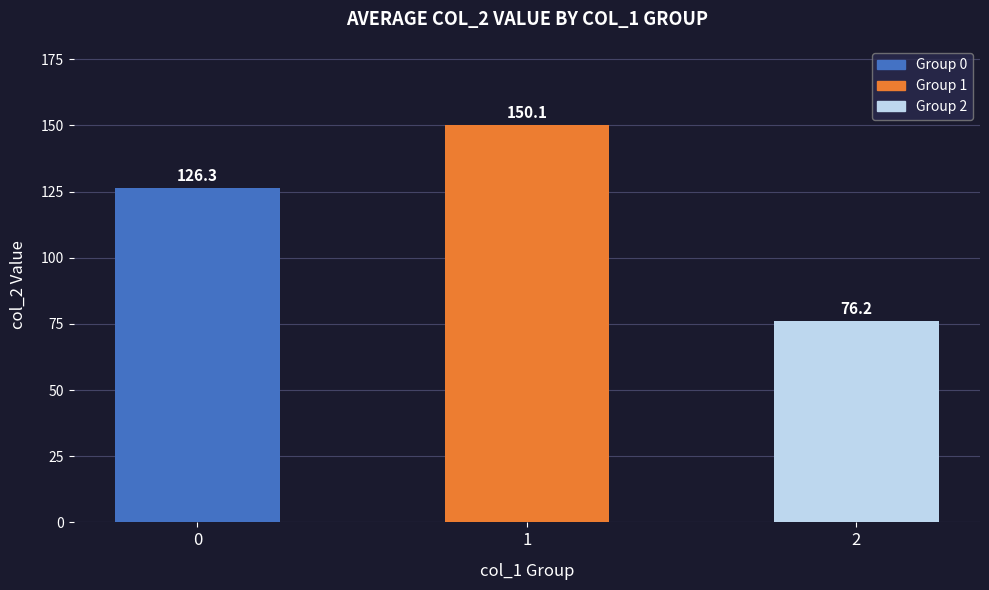

Reading right to left, extract all data points from this chart.

2=76.2	1=150.1	0=126.3